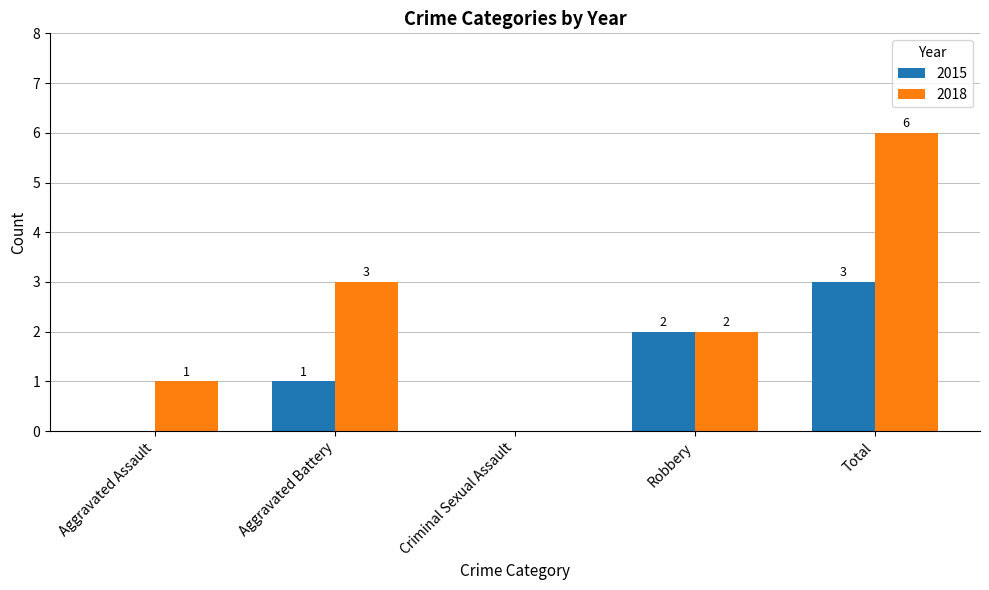

What is the sum of all 2018 values?

12